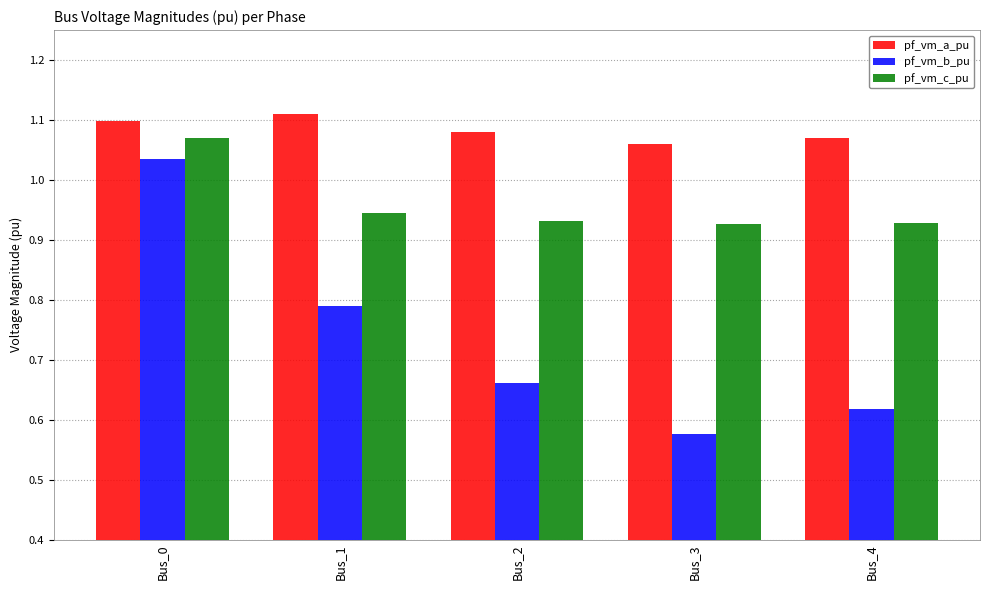

At how many categories does at least one series exceed 0?

5